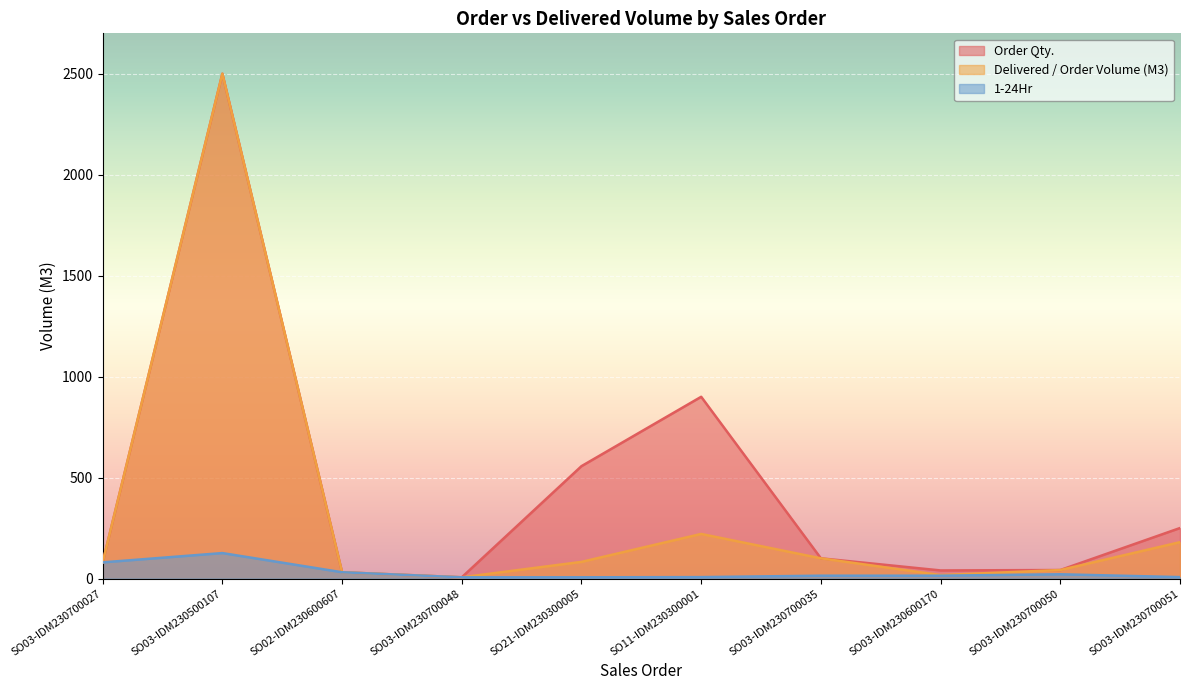

What is the lowest value of the Order Qty. series?

6.0